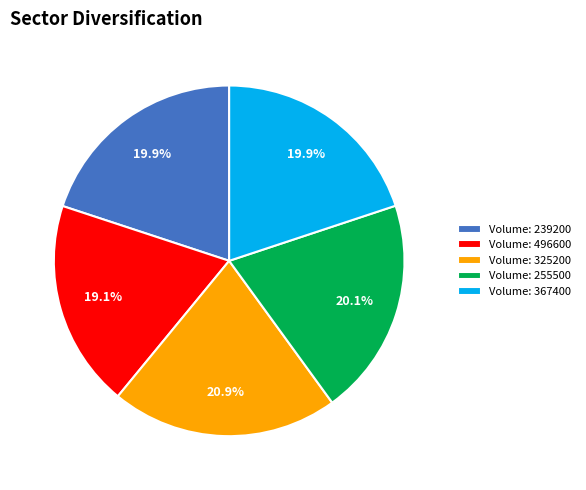

What percentage is NOT represented by Volume: 239200?

80.1%